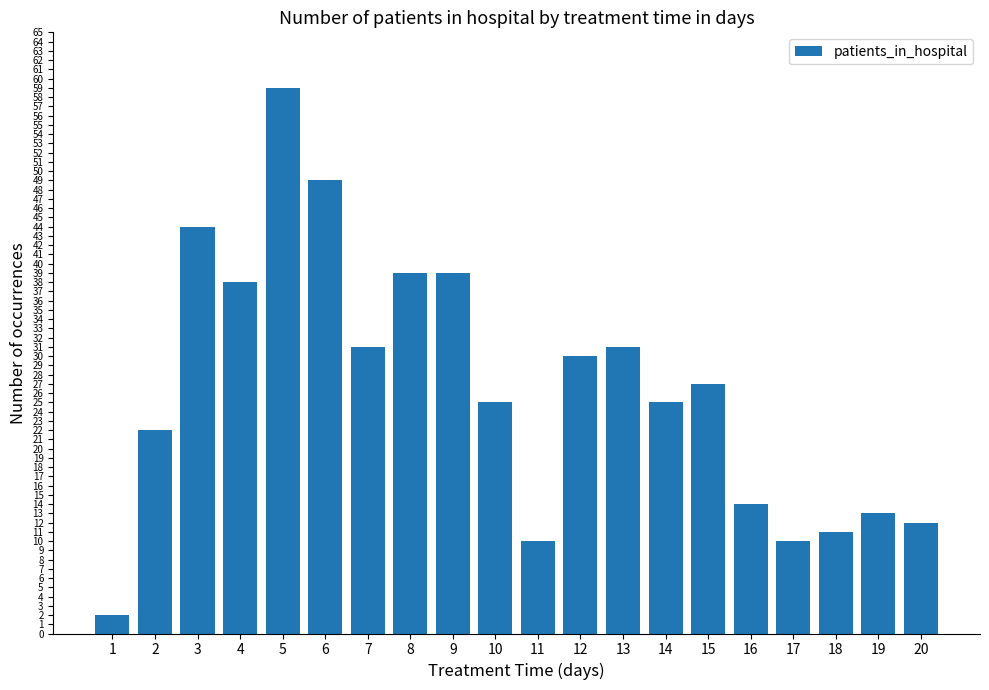

True or false: the data shows 31 at 13.

True